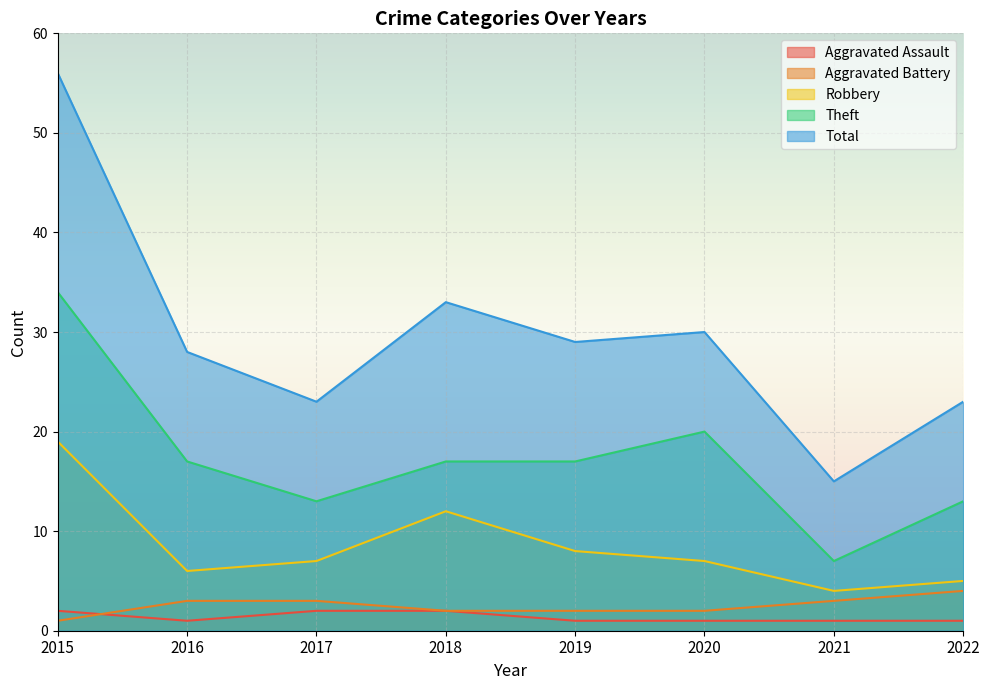

True or false: Aggravated Assault and Theft cross at least once.

False